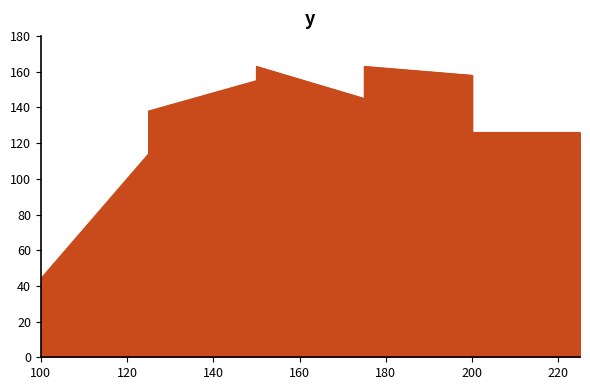

Where is the first local maximum?

150